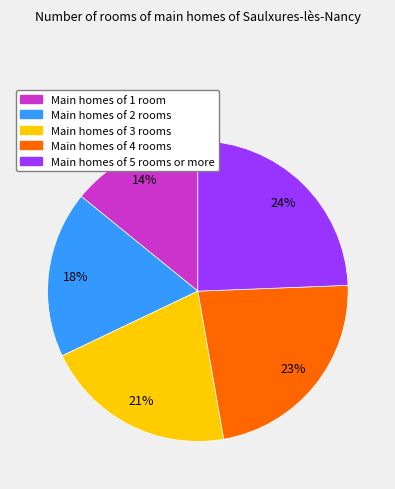

Rank the categories by value from highest to lowest.

Main homes of 5 rooms or more, Main homes of 4 rooms, Main homes of 3 rooms, Main homes of 2 rooms, Main homes of 1 room